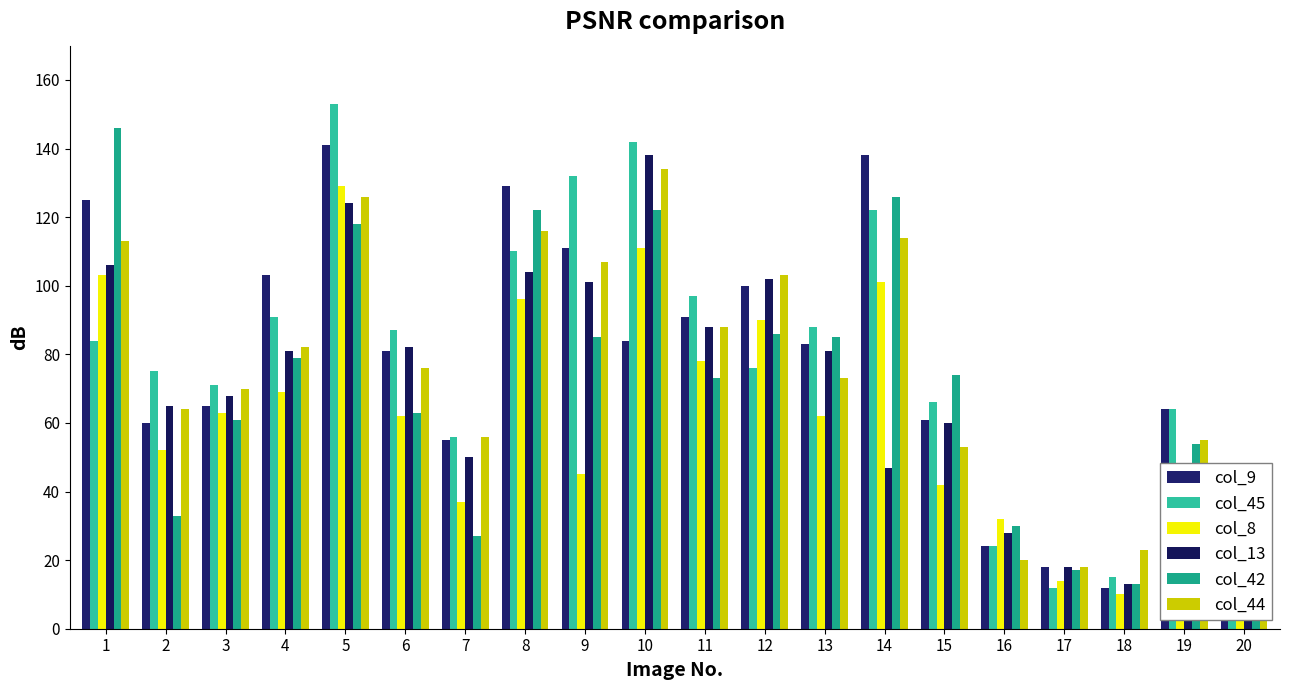

What is the total value across all series at 16?

158